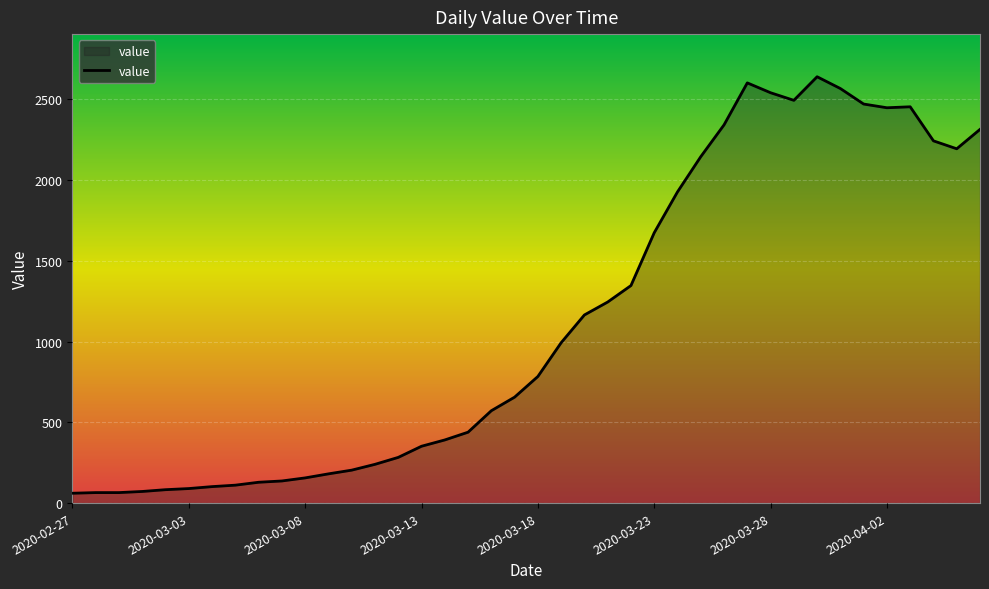

What is the minimum value shown in the chart?

61